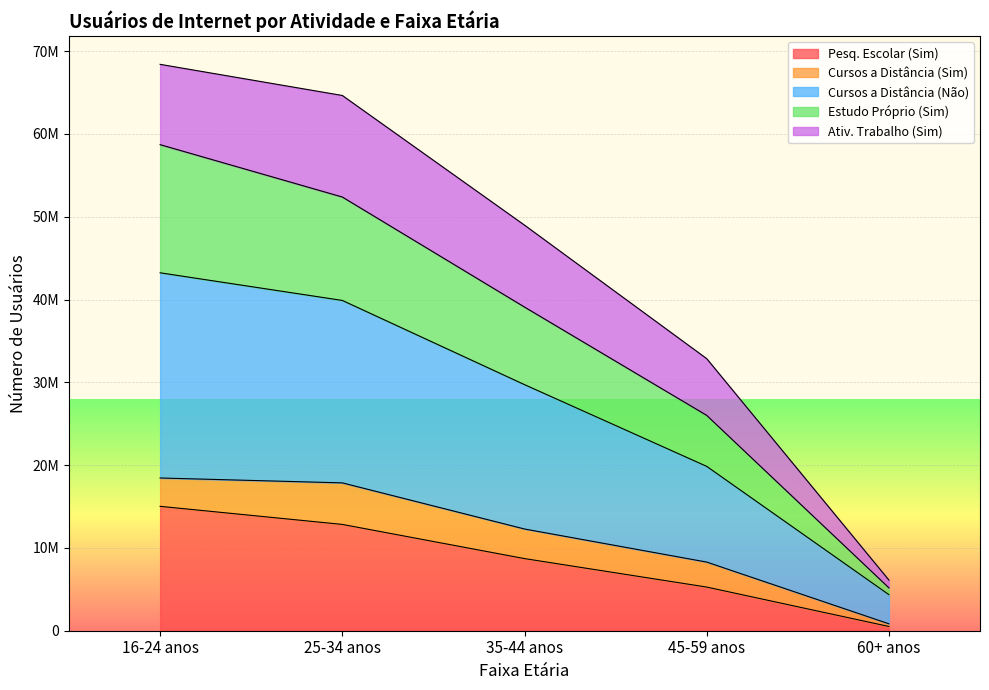

True or false: Pesq. Escolar (Sim) and Estudo Próprio (Sim) intersect in this chart.

False